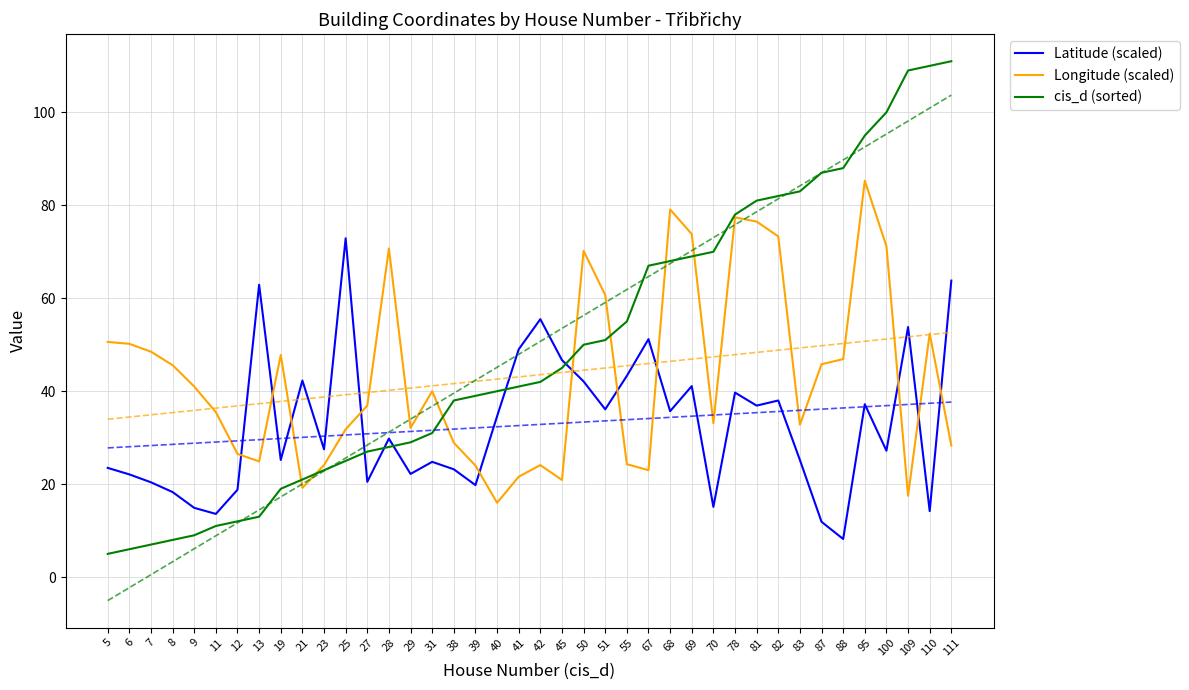

Reading left to right, transcribe all the data shown in this chart.

Latitude (scaled): 5=23.5	6=22.1	7=20.4	8=18.3	9=14.9	11=13.6	12=18.8	13=62.9	19=25.2	21=42.3	23=27.5	25=72.9	27=20.5	28=29.8	29=22.2	31=24.8	38=23.2	39=19.8	40=34.6	41=49.0	42=55.5	45=46.7	50=42.1	51=36.1	55=43.3	67=51.2	68=35.7	69=41.1	70=15.1	78=39.7	81=36.9	82=38.0	83=25.2	87=11.9	88=8.2	95=37.2	100=27.2	109=53.8	110=14.2	111=63.8
Longitude (scaled): 5=50.6	6=50.2	7=48.5	8=45.6	9=41.0	11=35.5	12=26.5	13=24.9	19=47.8	21=19.2	23=24.1	25=31.8	27=36.9	28=70.7	29=32.1	31=40.0	38=28.9	39=24.0	40=16.0	41=21.6	42=24.1	45=20.9	50=70.2	51=60.7	55=24.3	67=23.0	68=79.1	69=73.8	70=33.1	78=77.4	81=76.5	82=73.3	83=32.8	87=45.8	88=46.9	95=85.3	100=71.2	109=17.5	110=52.4	111=28.3
cis_d (sorted): 5=5.0	6=6.0	7=7.0	8=8.0	9=9.0	11=11.0	12=12.0	13=13.0	19=19.0	21=21.0	23=23.0	25=25.0	27=27.0	28=28.0	29=29.0	31=31.0	38=38.0	39=39.0	40=40.0	41=41.0	42=42.0	45=45.0	50=50.0	51=51.0	55=55.0	67=67.0	68=68.0	69=69.0	70=70.0	78=78.0	81=81.0	82=82.0	83=83.0	87=87.0	88=88.0	95=95.0	100=100.0	109=109.0	110=110.0	111=111.0